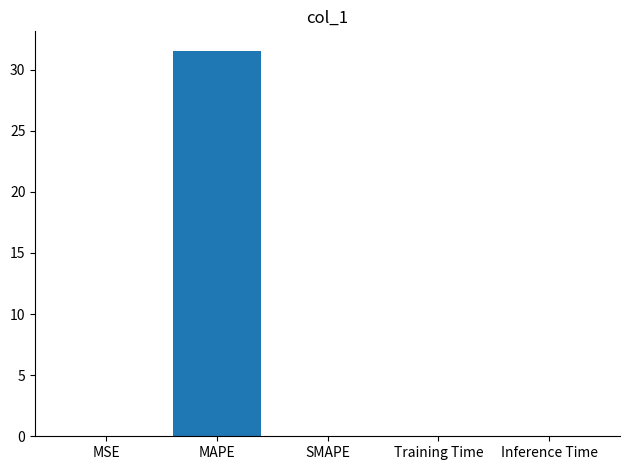

True or false: the data shows 0.0 at Training Time.

True